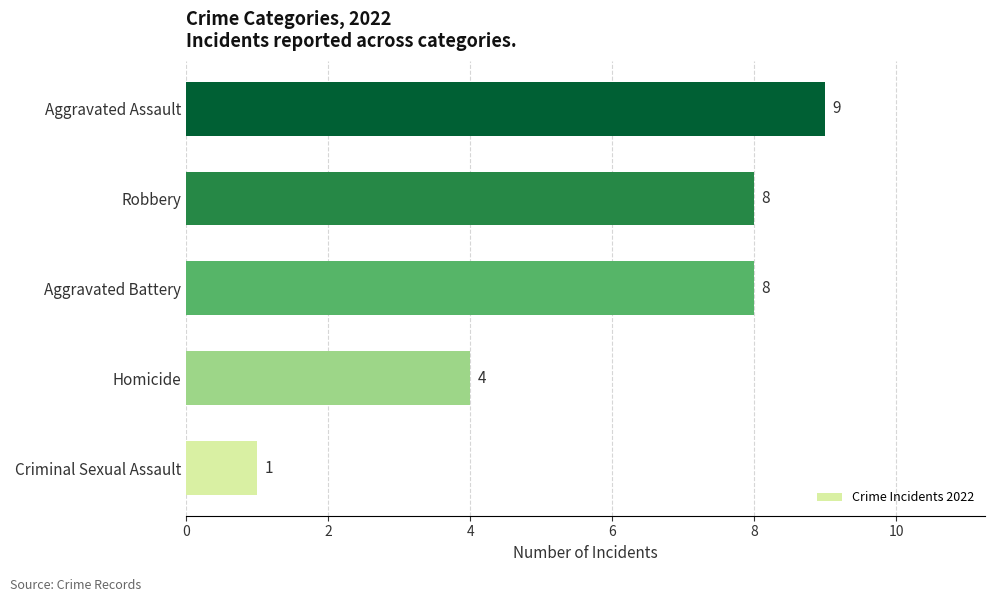

What is the difference between the maximum and minimum values?

8